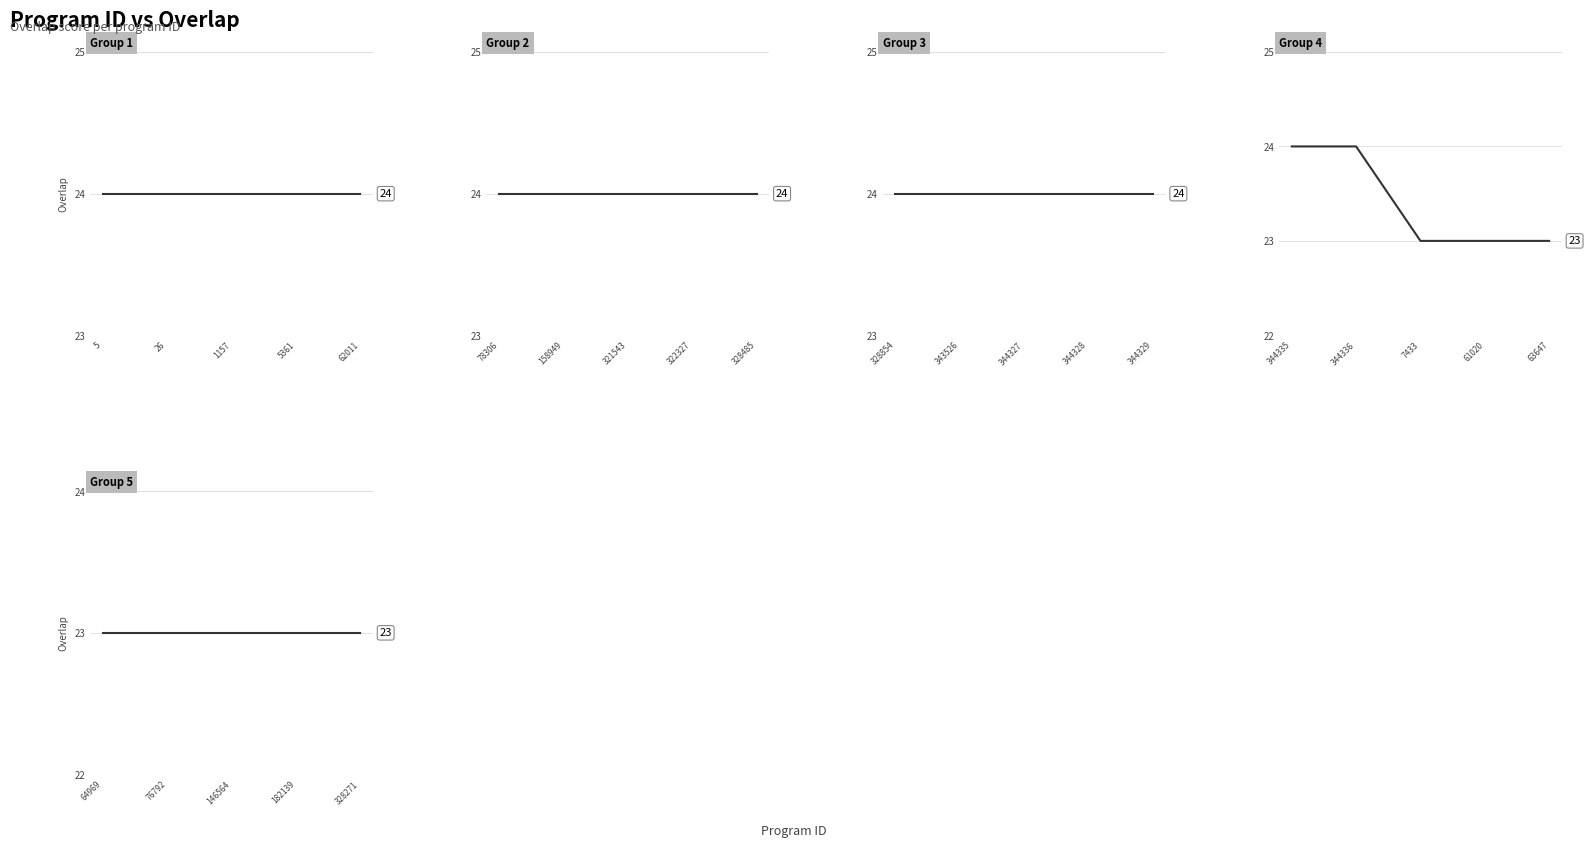

True or false: Group 2 and Group 5 intersect in this chart.

False